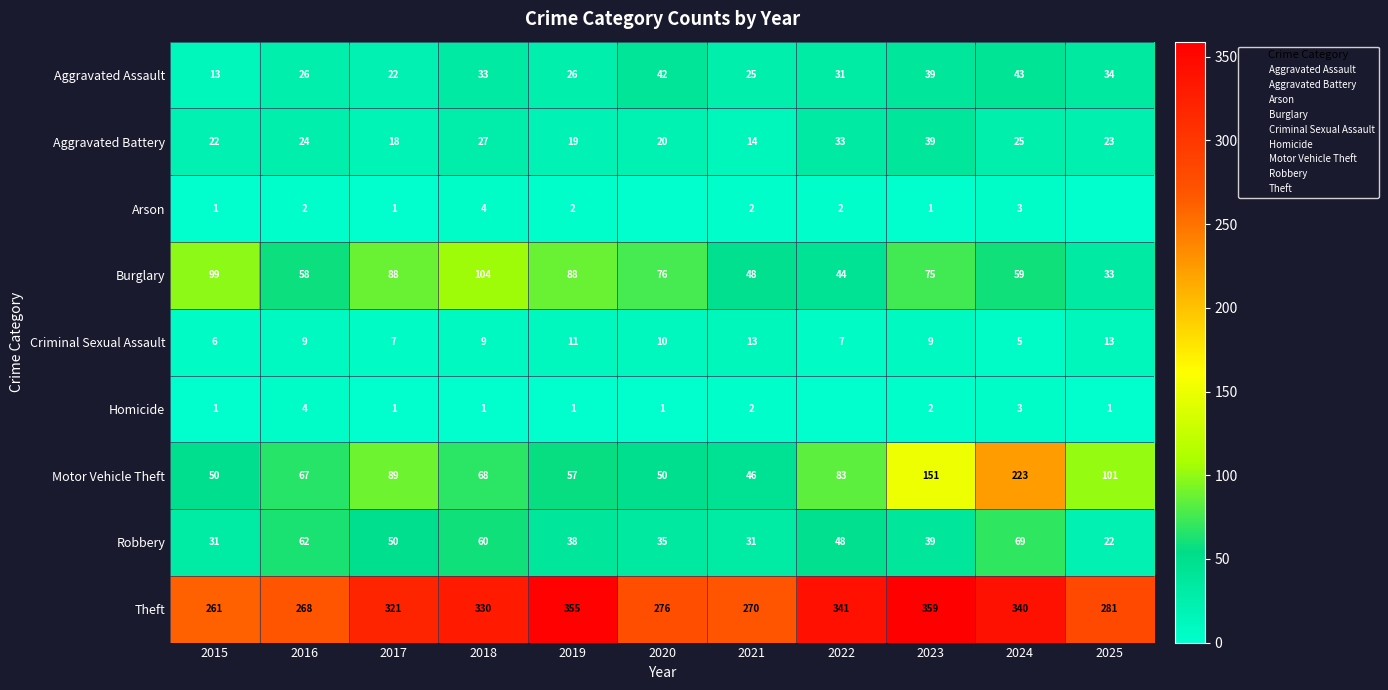

At which category is the sum across all series the highest?

2024